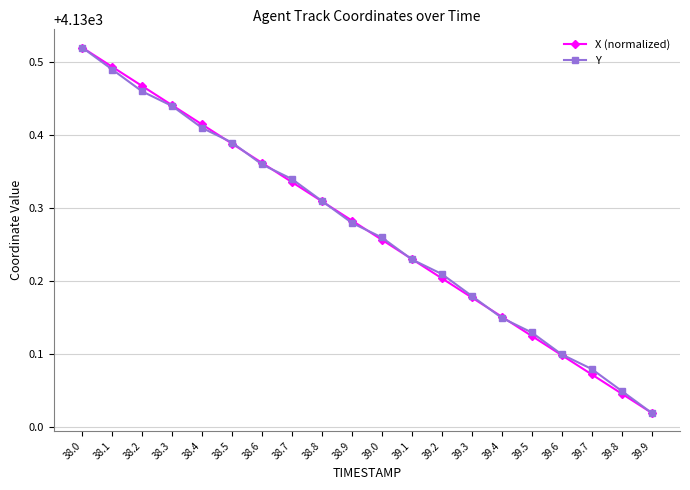

At which category is the sum across all series the highest?

38.0